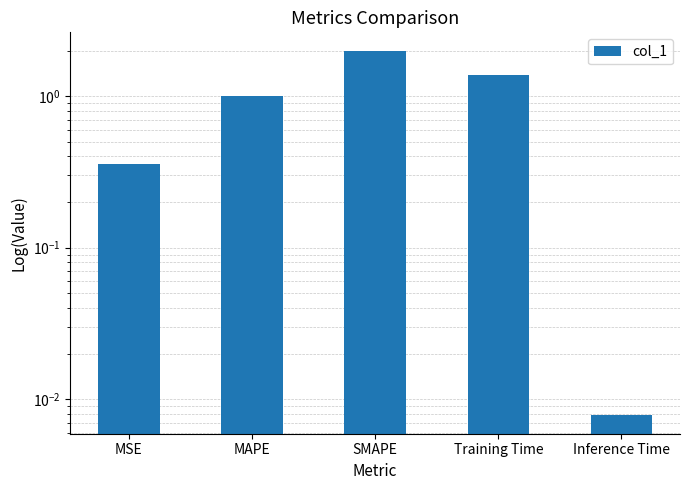

Is it true that the value at MAPE is 1.0?

True